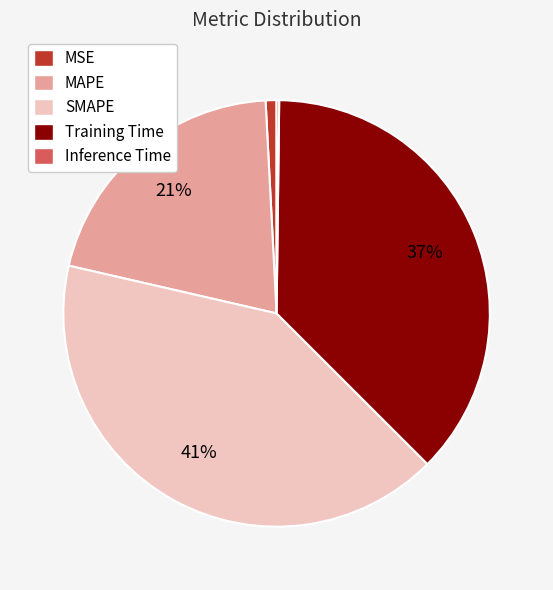

True or false: MSE accounts for 14% of the total.

False